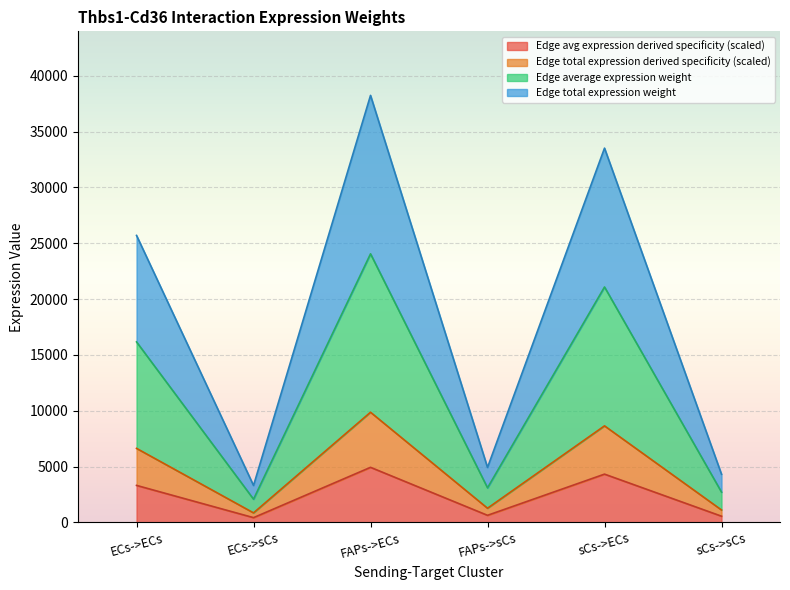

What is the smallest value displayed?

426.6